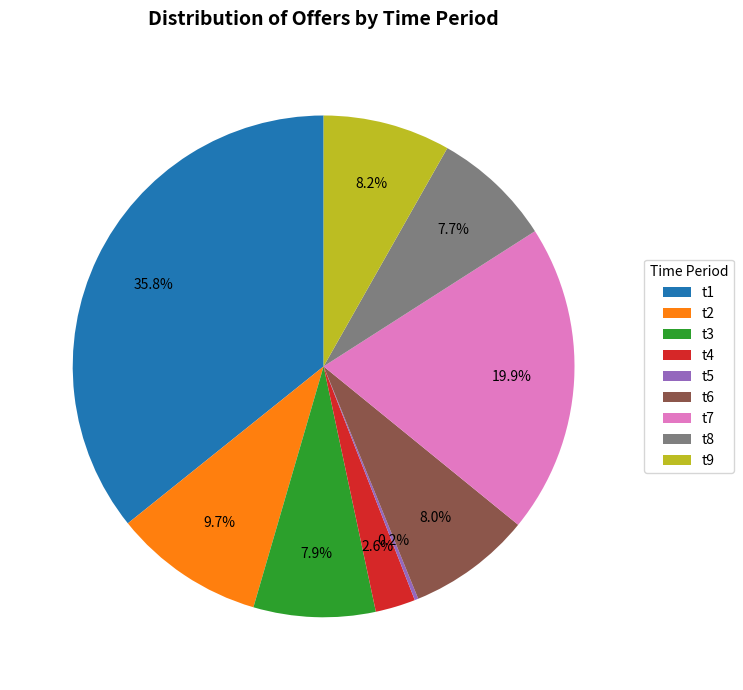

What is the largest slice in the pie chart?

t1